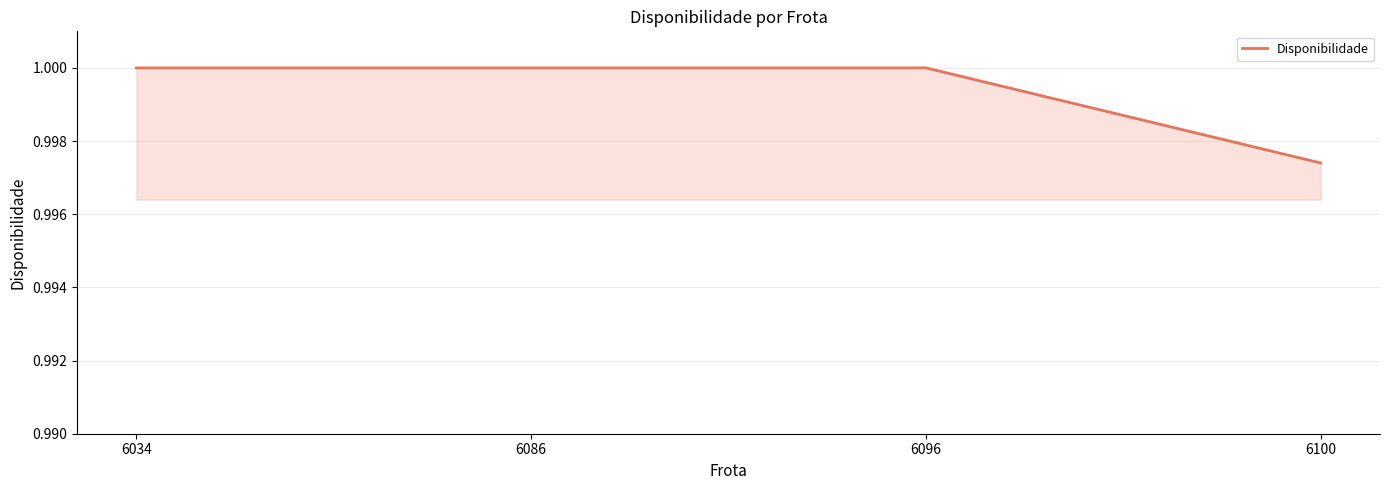

At which label is the value closest to 0?

6100